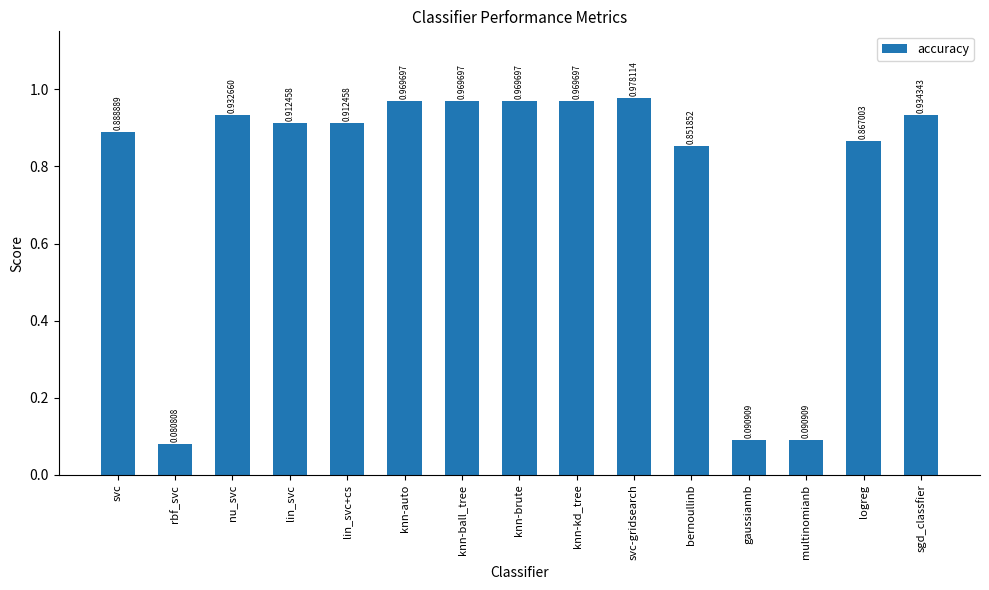

Where is the data nearest to the value 0?

rbf_svc